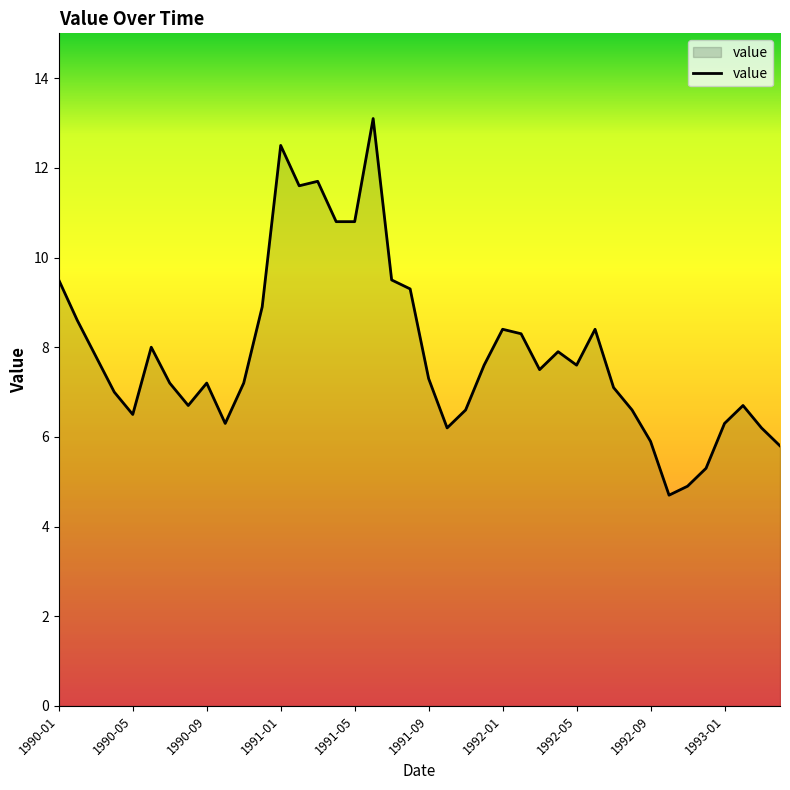

How many lines are shown in the chart?

1